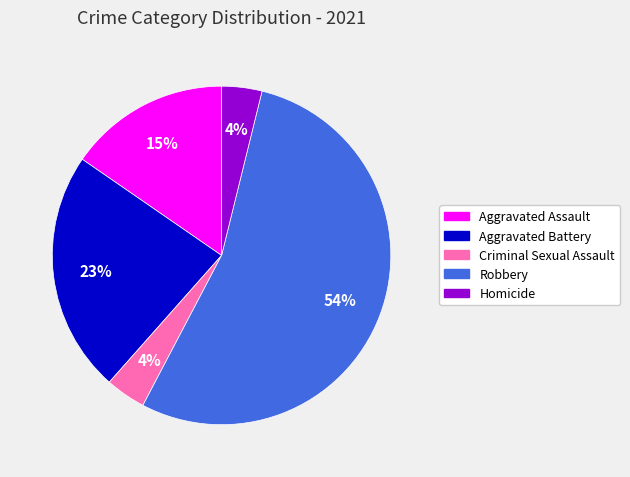

Between Robbery and Homicide, which is larger?

Robbery